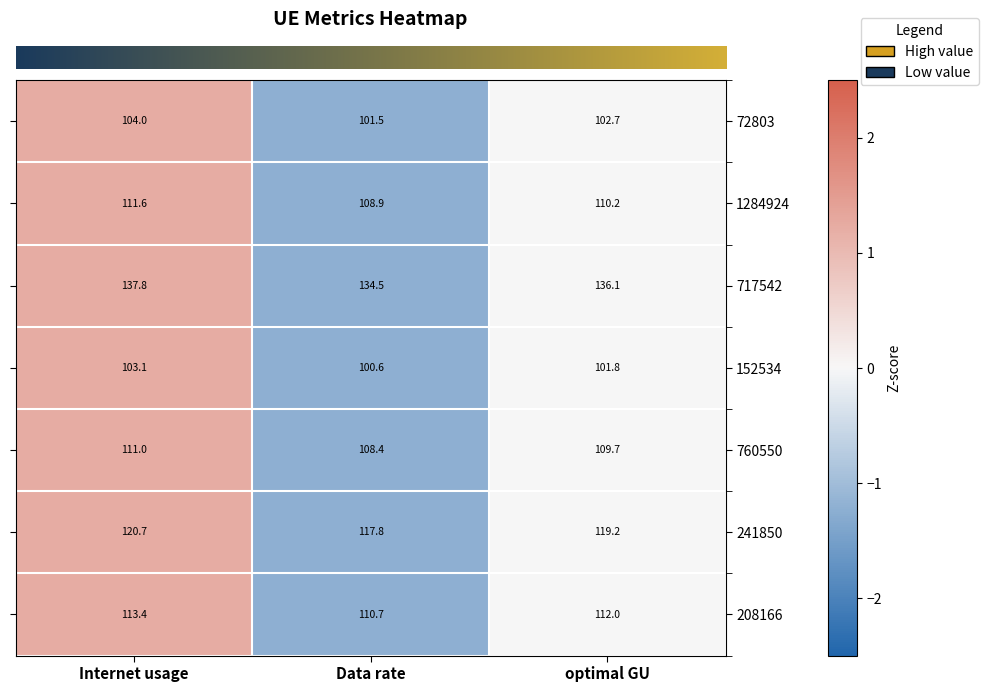

How many distinct data groups are displayed?

7